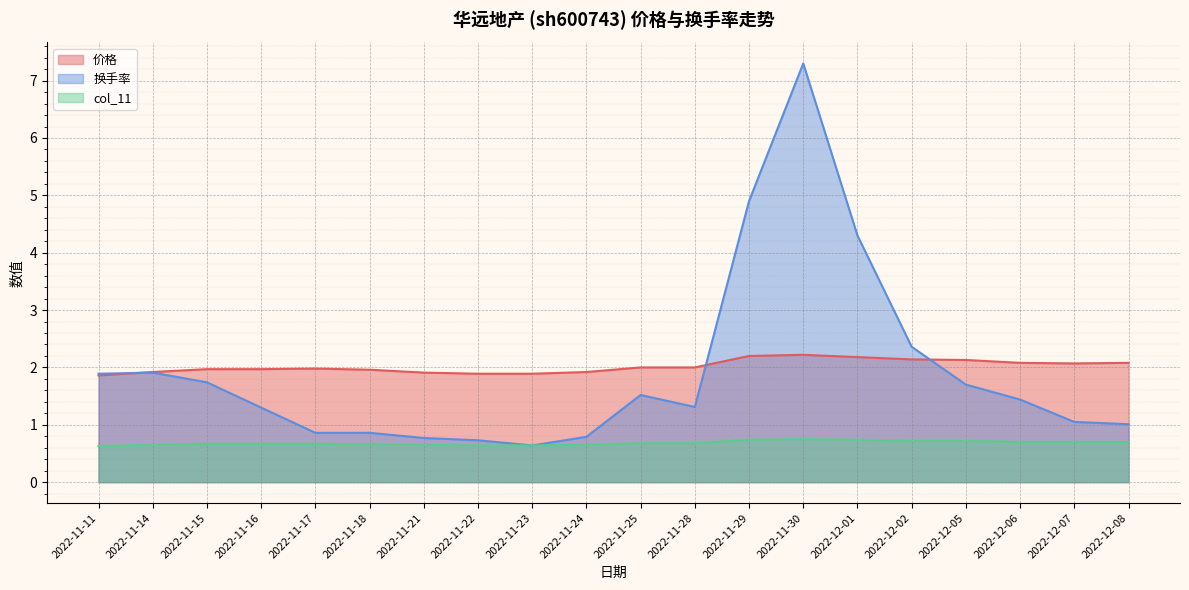

True or false: 换手率 and col_11 cross at least once.

False